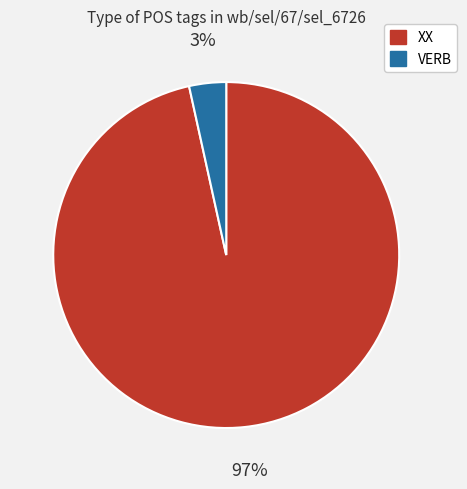

Rank the categories by value from lowest to highest.

VERB, XX